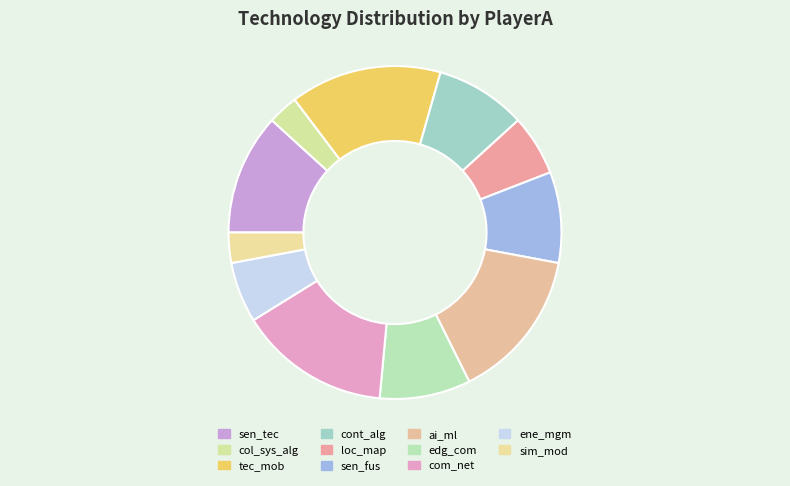

What portion of the pie excludes ene_mgm?

94.1%